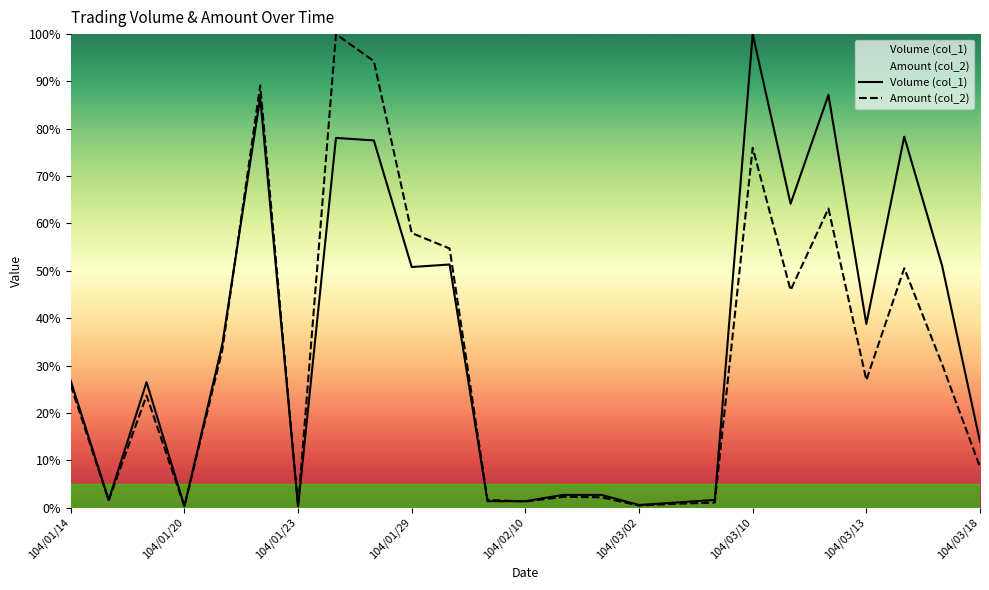

Is the value of Amount (col_2) at 104/01/14 greater than the value of Volume (col_1) at 104/01/29?

No